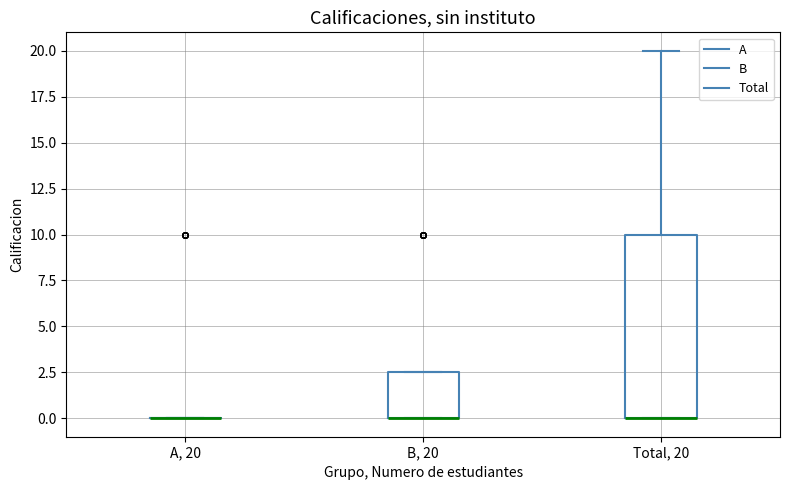

Where is the upper edge of the box for B, 20 on the y-axis? The values are not printed on the chart, so give them approximately, as read against the axis.

2.5